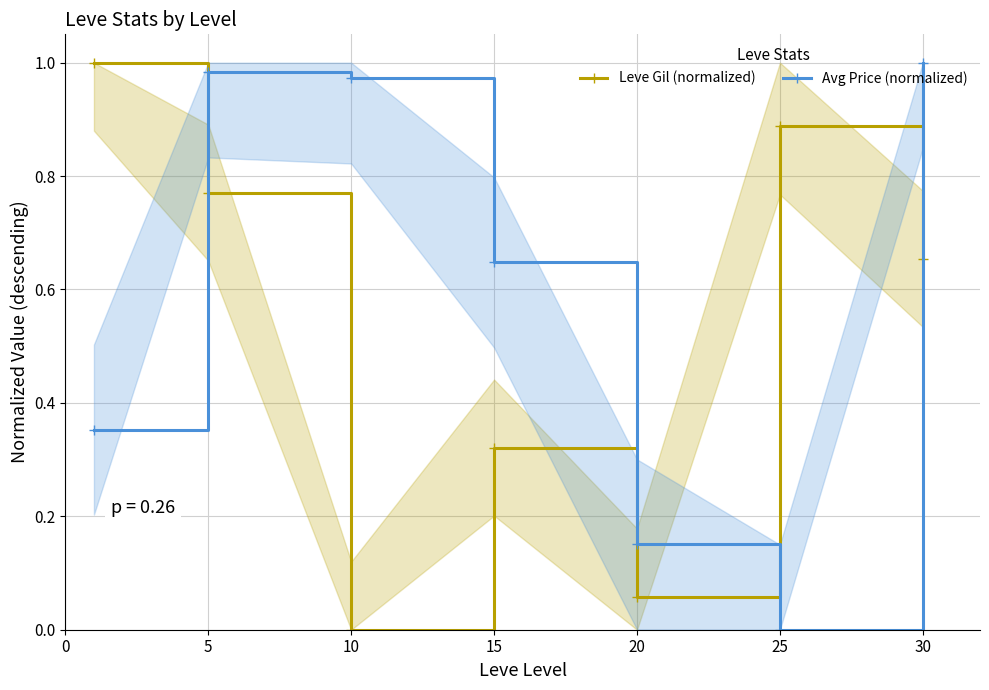

What is the maximum value shown in the chart?

1.0